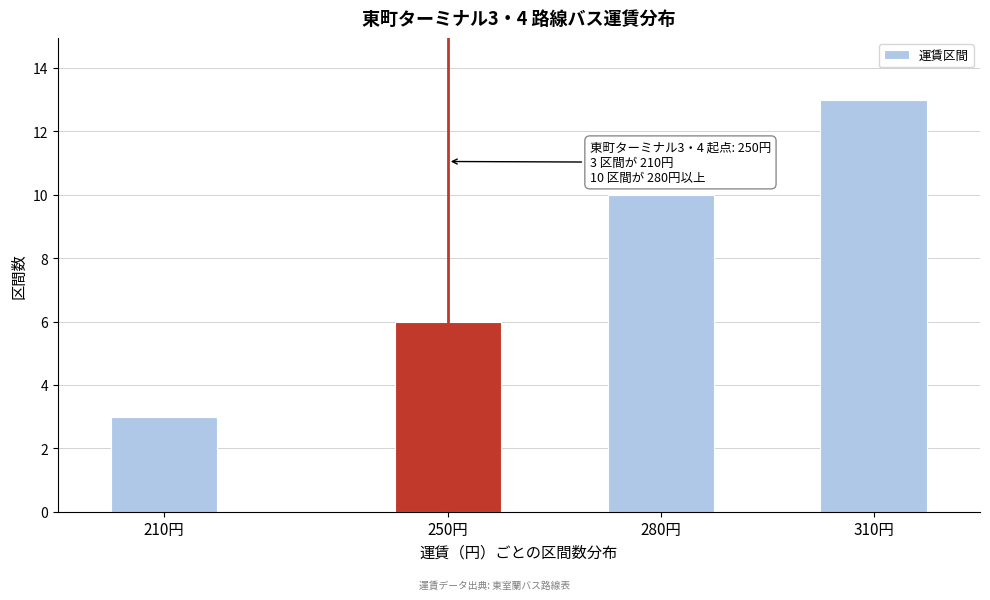

Reading left to right, extract all data points from this chart.

3	6	10	13